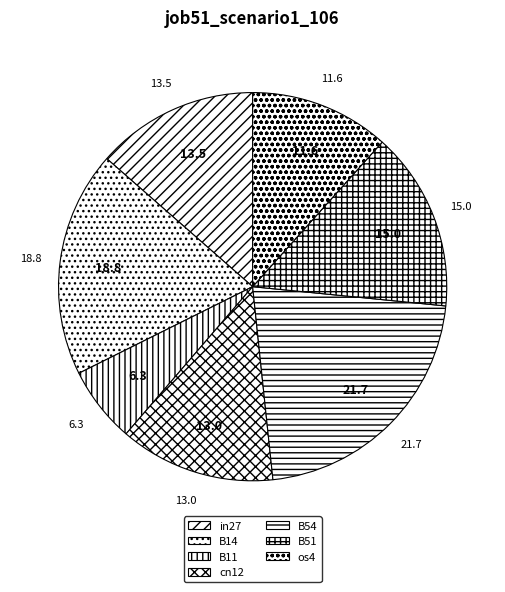

To the nearest percent, what is the average slice percentage?

14%